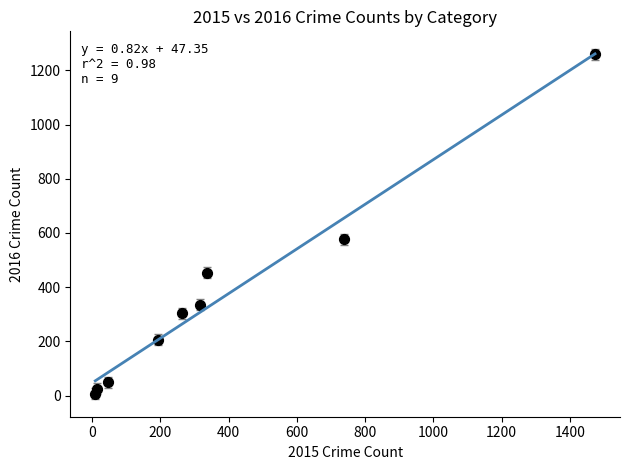

What Y value in the scatter plot is closest to 633?

576